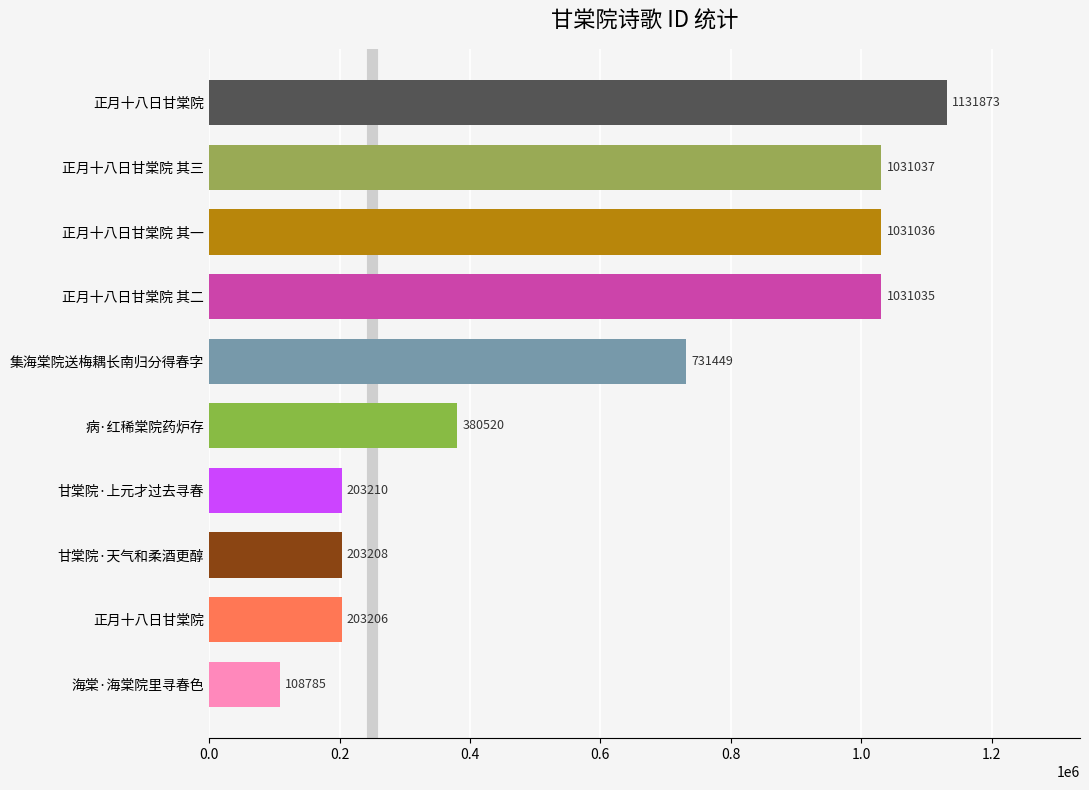

How many data points are less than 731449?

5